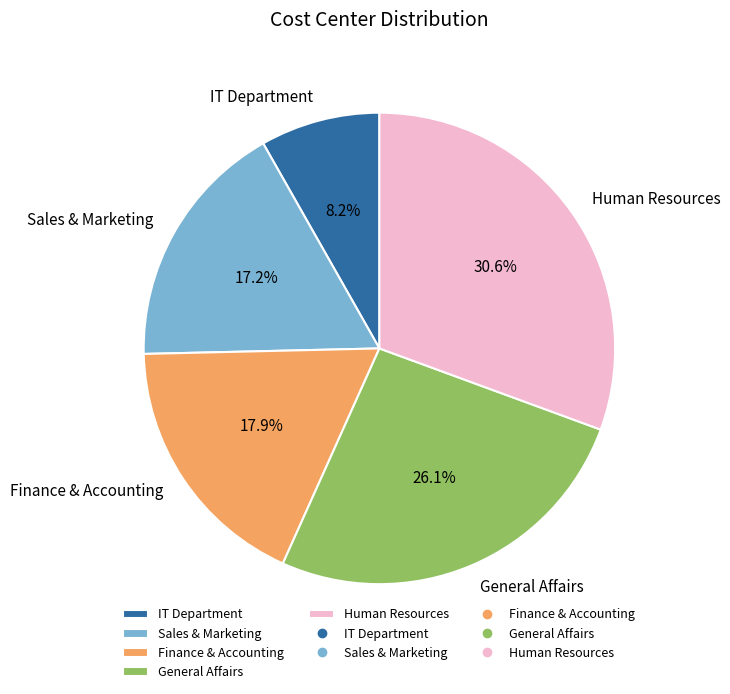

Is IT Department the majority of the pie?

No